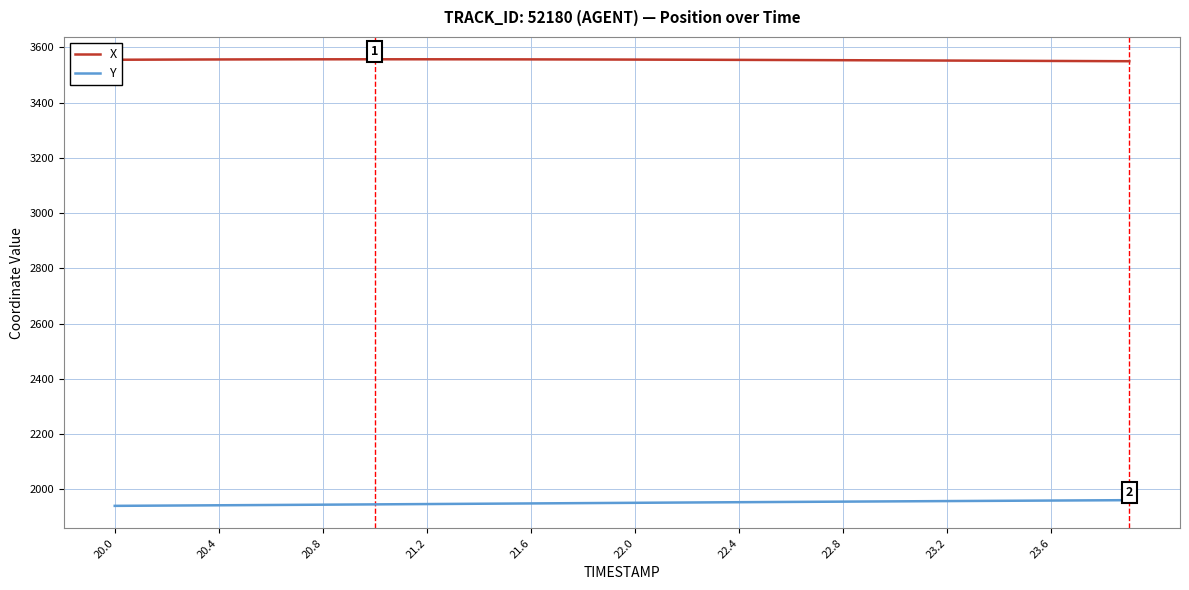

Rank the series by their average value, from lowest to highest.

Y, X